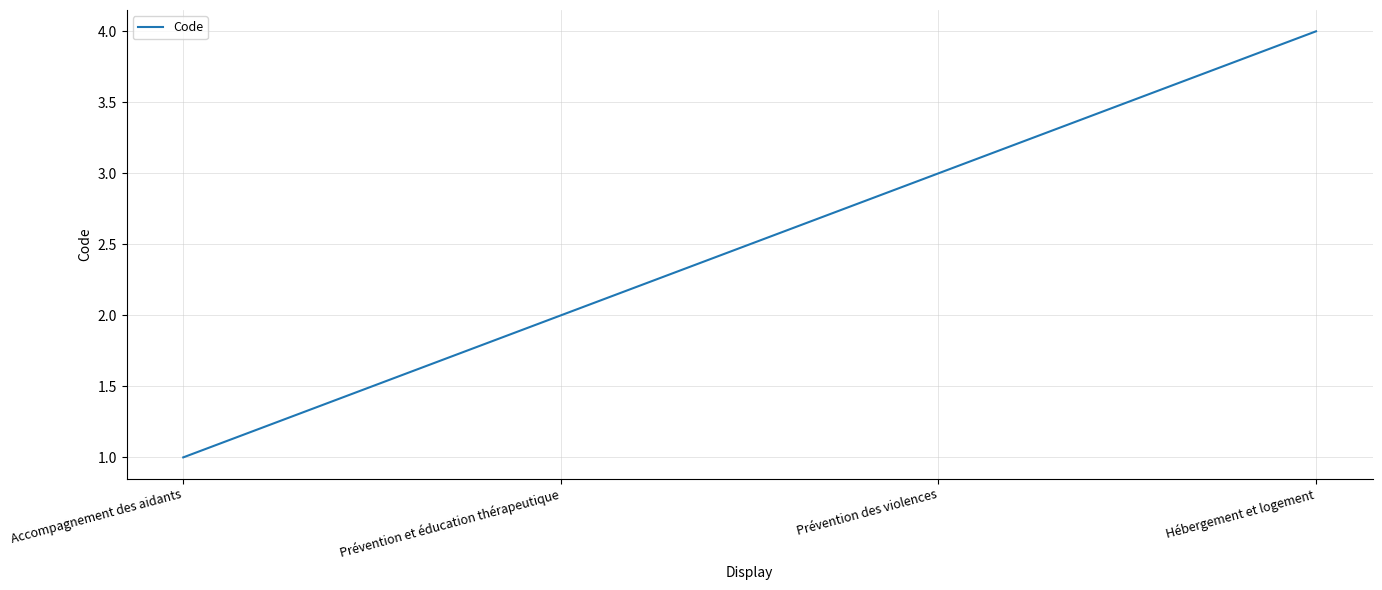

What position from the right is Prévention et éducation thérapeutique?

3